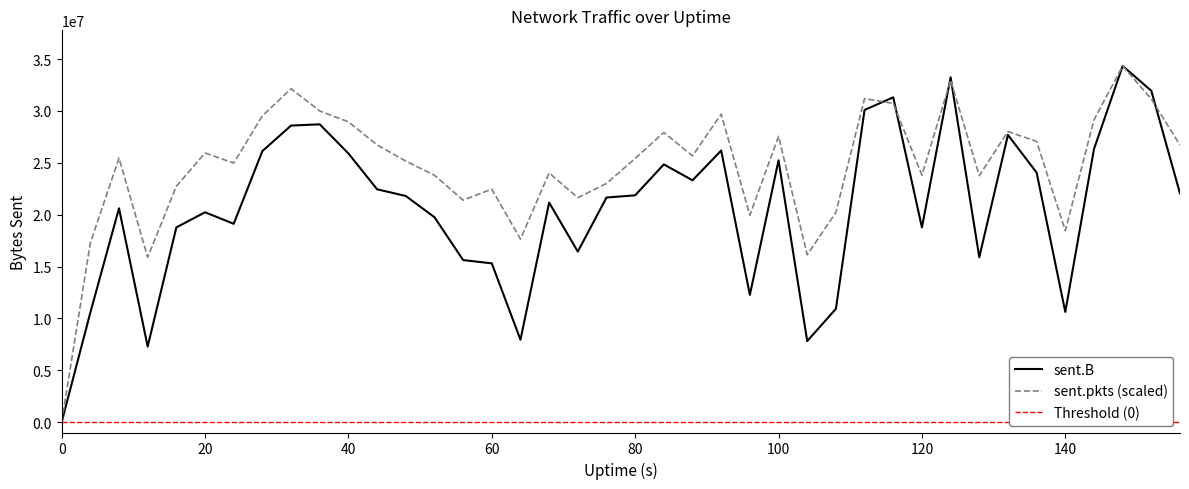

Does the chart have visible grid lines?

No